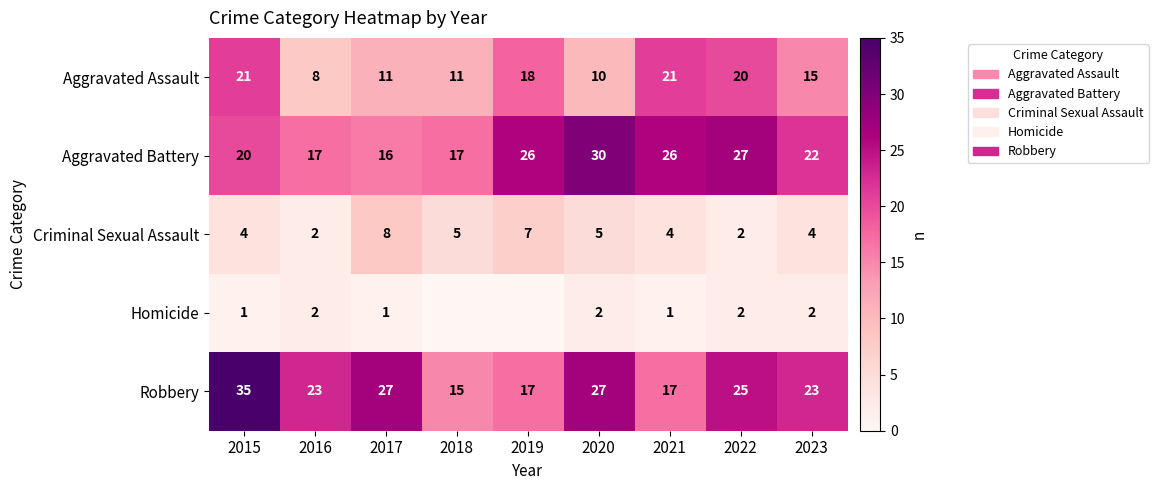

What is the approximate value of Criminal Sexual Assault at 2021?

4